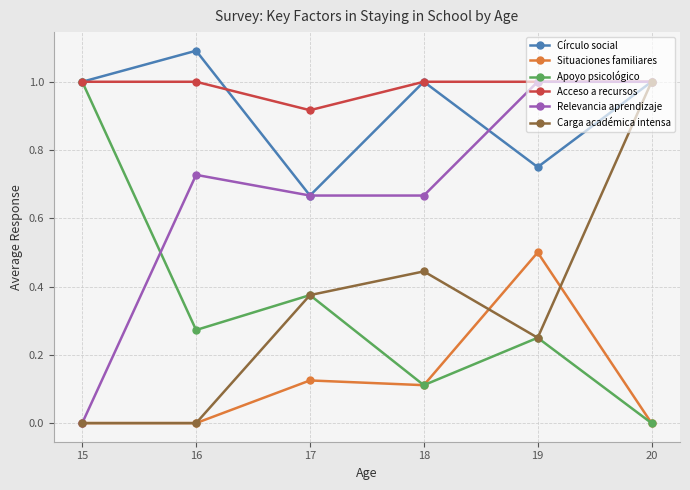

How many data points does each series have?

6